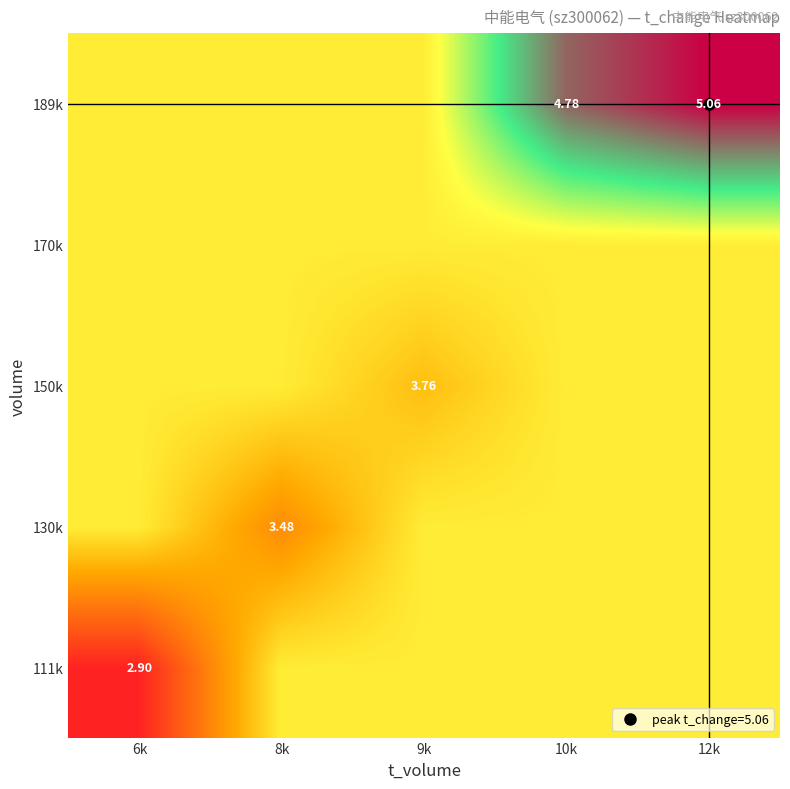

How many categories are shown in the chart?

5